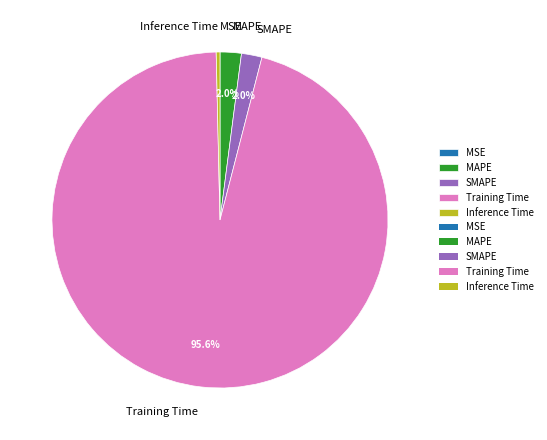

What percentage is the MAPE slice, to the nearest percent?

2%